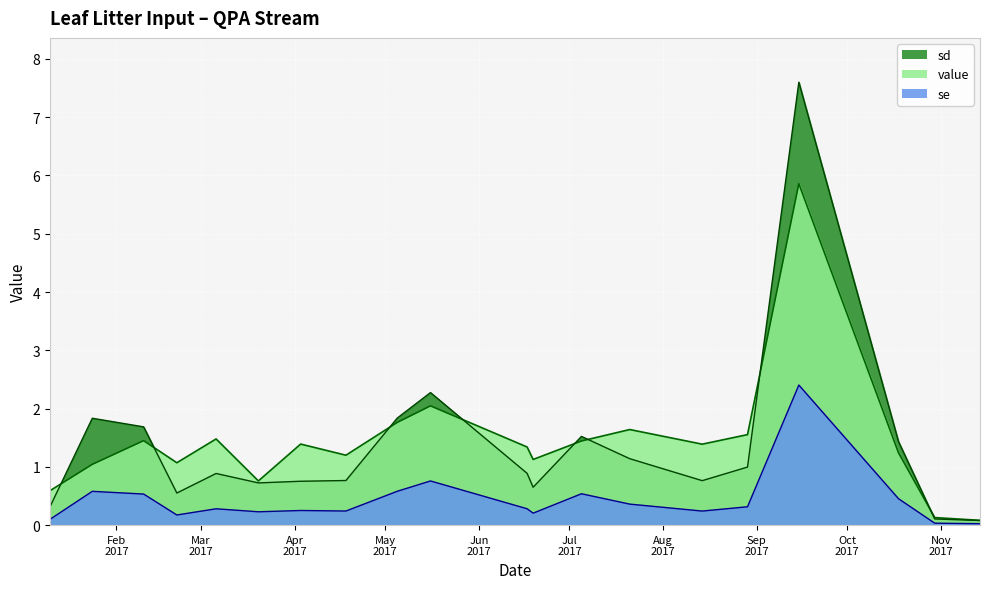

What is the highest value of the se series?

2.4